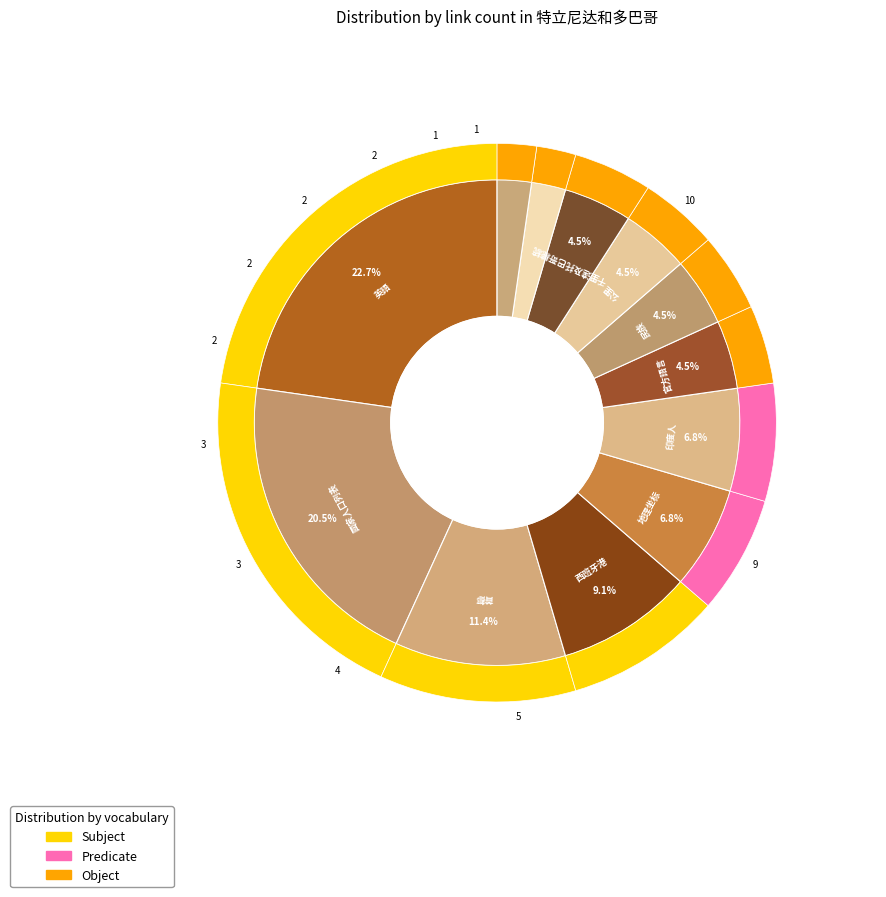

How many slices are in this pie chart?

12